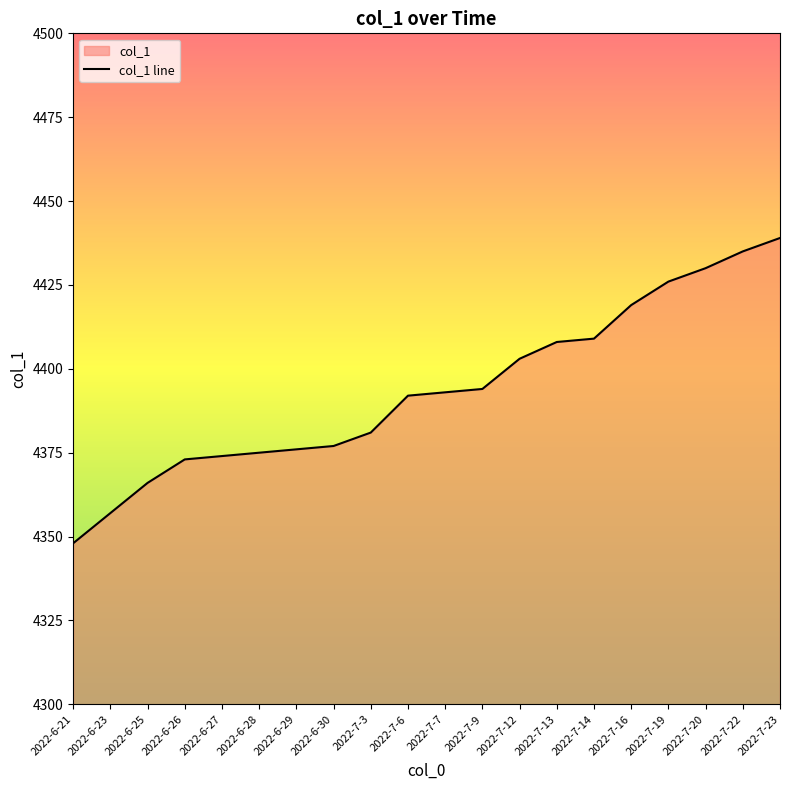

What position from the left is 2022-7-16?

16